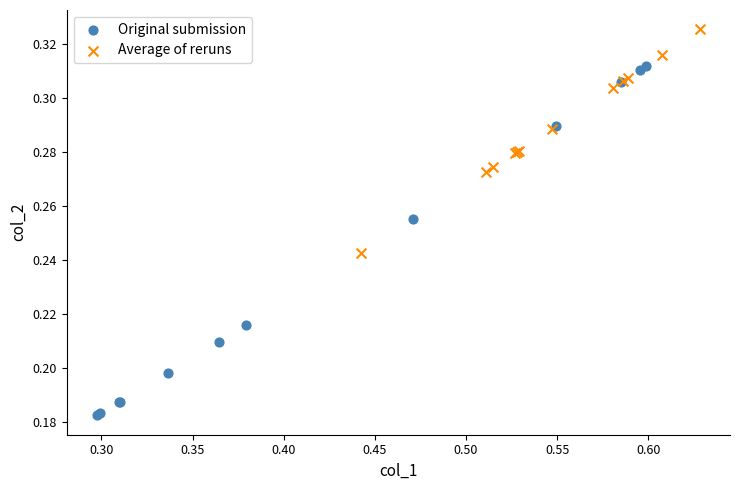

What are all the series names shown in the legend?

Original submission, Average of reruns